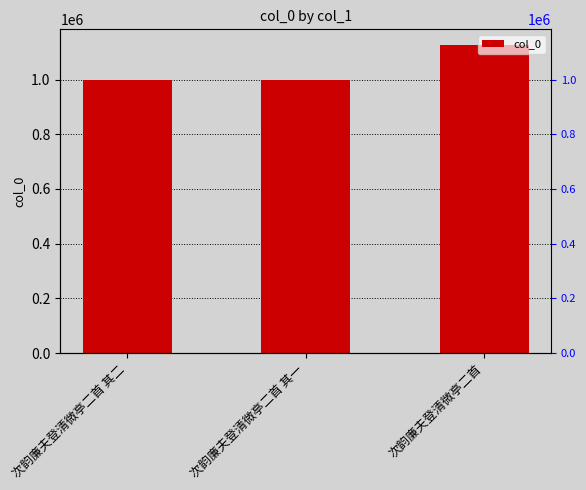

Is it true that the value at 次韵廉夫登清微亭二首 其一 is 998479?

True